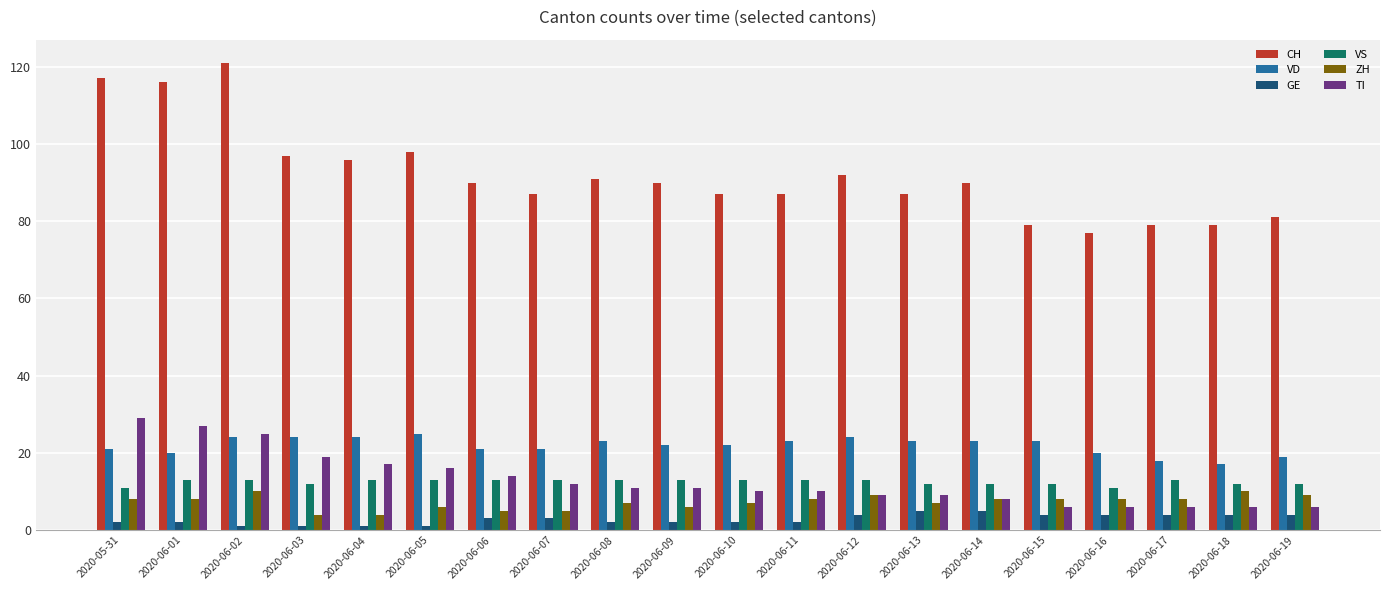

Reading left to right, extract all data points from this chart.

CH: 2020-05-31=117	2020-06-01=116	2020-06-02=121	2020-06-03=97	2020-06-04=96	2020-06-05=98	2020-06-06=90	2020-06-07=87	2020-06-08=91	2020-06-09=90	2020-06-10=87	2020-06-11=87	2020-06-12=92	2020-06-13=87	2020-06-14=90	2020-06-15=79	2020-06-16=77	2020-06-17=79	2020-06-18=79	2020-06-19=81
VD: 2020-05-31=21	2020-06-01=20	2020-06-02=24	2020-06-03=24	2020-06-04=24	2020-06-05=25	2020-06-06=21	2020-06-07=21	2020-06-08=23	2020-06-09=22	2020-06-10=22	2020-06-11=23	2020-06-12=24	2020-06-13=23	2020-06-14=23	2020-06-15=23	2020-06-16=20	2020-06-17=18	2020-06-18=17	2020-06-19=19
GE: 2020-05-31=2	2020-06-01=2	2020-06-02=1	2020-06-03=1	2020-06-04=1	2020-06-05=1	2020-06-06=3	2020-06-07=3	2020-06-08=2	2020-06-09=2	2020-06-10=2	2020-06-11=2	2020-06-12=4	2020-06-13=5	2020-06-14=5	2020-06-15=4	2020-06-16=4	2020-06-17=4	2020-06-18=4	2020-06-19=4
VS: 2020-05-31=11	2020-06-01=13	2020-06-02=13	2020-06-03=12	2020-06-04=13	2020-06-05=13	2020-06-06=13	2020-06-07=13	2020-06-08=13	2020-06-09=13	2020-06-10=13	2020-06-11=13	2020-06-12=13	2020-06-13=12	2020-06-14=12	2020-06-15=12	2020-06-16=11	2020-06-17=13	2020-06-18=12	2020-06-19=12
ZH: 2020-05-31=8	2020-06-01=8	2020-06-02=10	2020-06-03=4	2020-06-04=4	2020-06-05=6	2020-06-06=5	2020-06-07=5	2020-06-08=7	2020-06-09=6	2020-06-10=7	2020-06-11=8	2020-06-12=9	2020-06-13=7	2020-06-14=8	2020-06-15=8	2020-06-16=8	2020-06-17=8	2020-06-18=10	2020-06-19=9
TI: 2020-05-31=29	2020-06-01=27	2020-06-02=25	2020-06-03=19	2020-06-04=17	2020-06-05=16	2020-06-06=14	2020-06-07=12	2020-06-08=11	2020-06-09=11	2020-06-10=10	2020-06-11=10	2020-06-12=9	2020-06-13=9	2020-06-14=8	2020-06-15=6	2020-06-16=6	2020-06-17=6	2020-06-18=6	2020-06-19=6